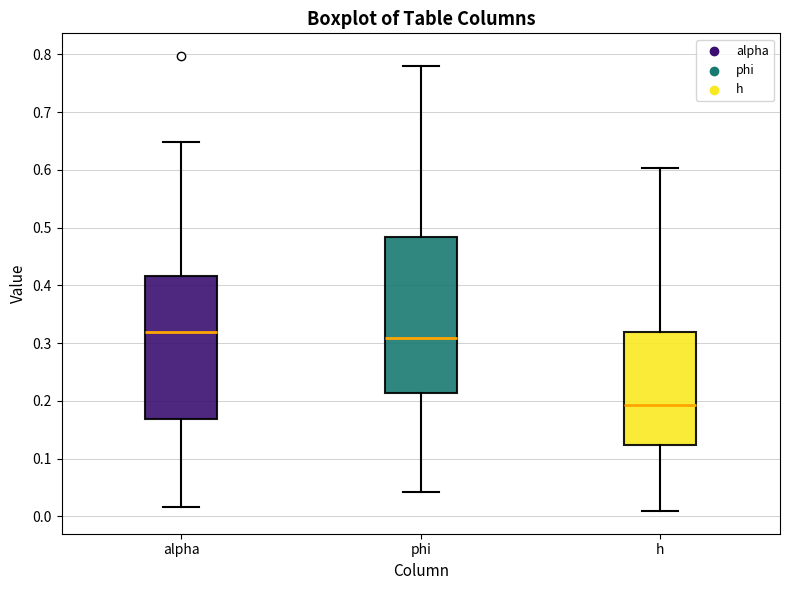

Which box is the tallest, from its lower edge to its upper edge?

phi